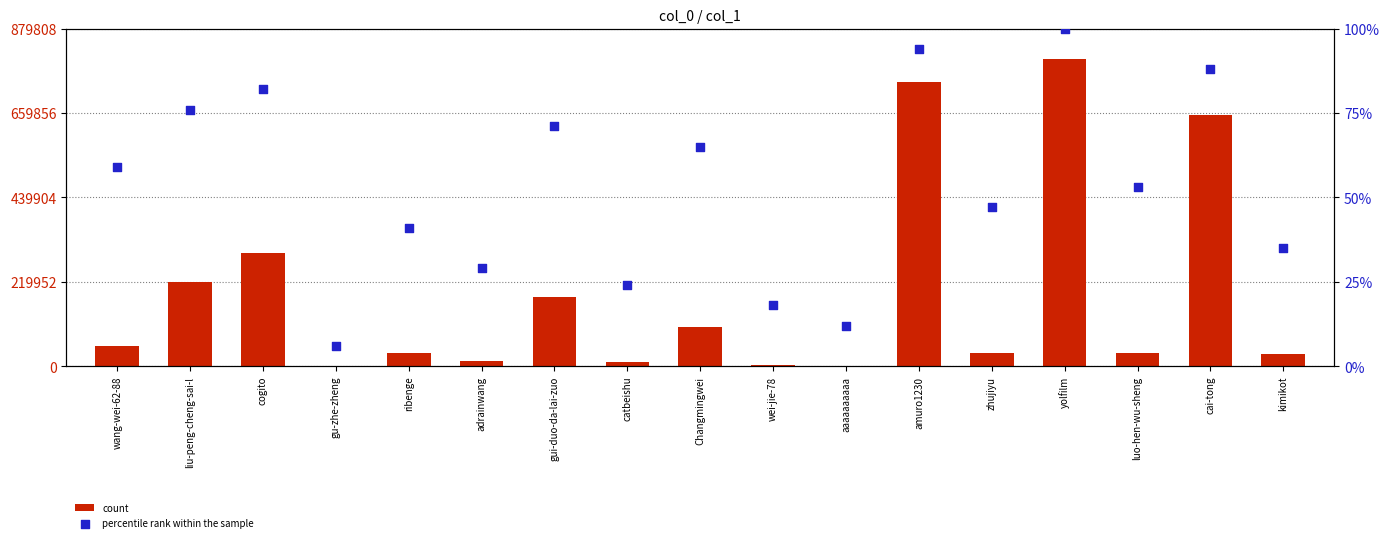

Is the value of count at aaaaaaaaaa greater than the value of percentile rank within the sample at catbeishu?

Yes